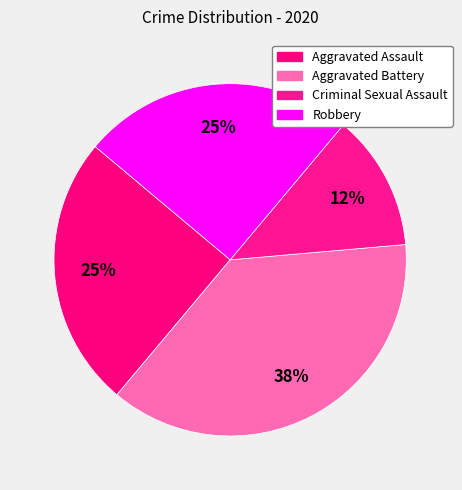

Count the number of slices in the pie.

4